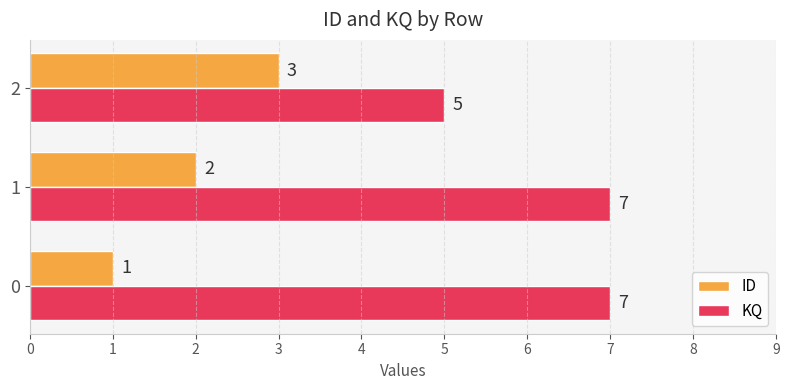

Which series has the largest total across all categories?

KQ